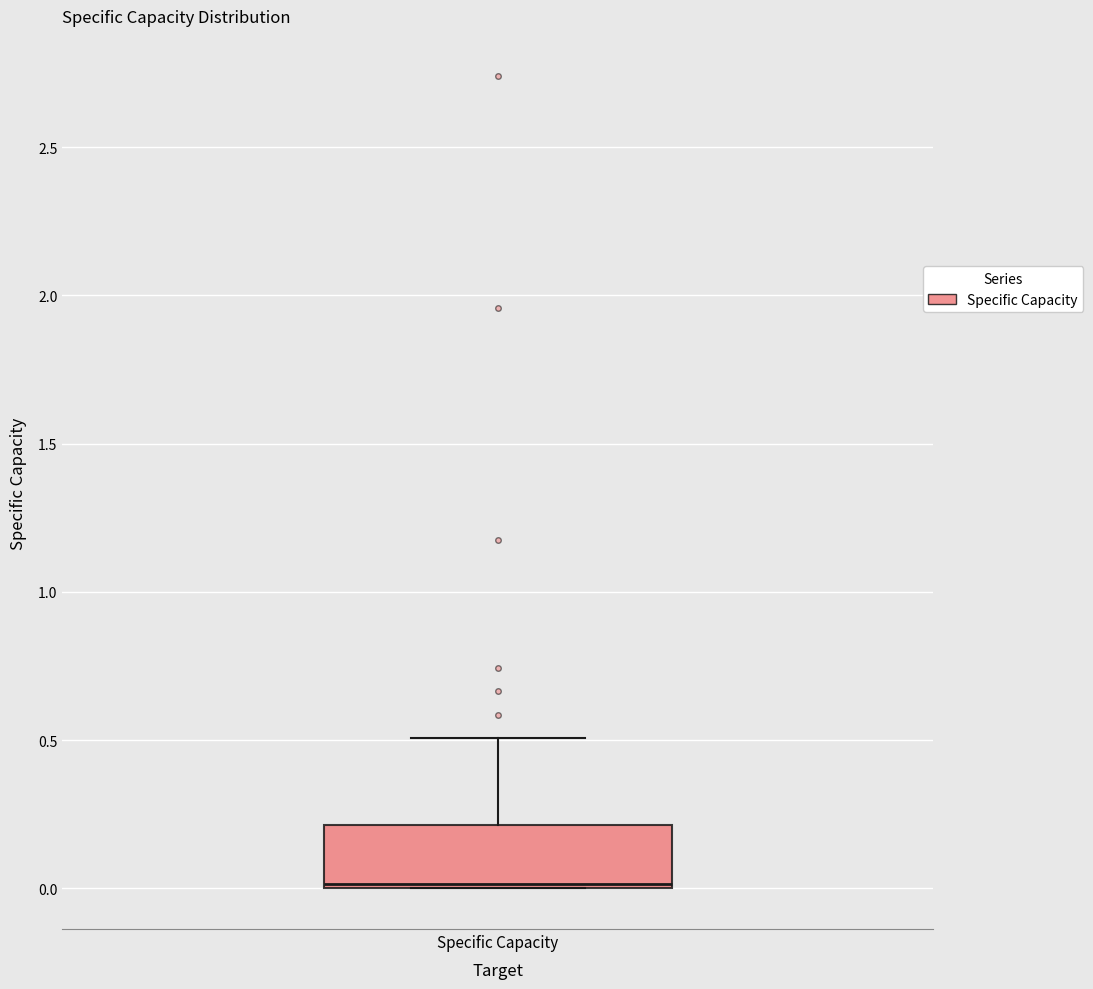

Transcribe this box plot: give where the median line is, the range the box spans, and where the two whiskers end, as read against the y-axis. The values are not printed on the chart, so give them approximately, as read against the axis.

median 0.0, box 0.0 to 0.2, whiskers 0.0 to 0.5